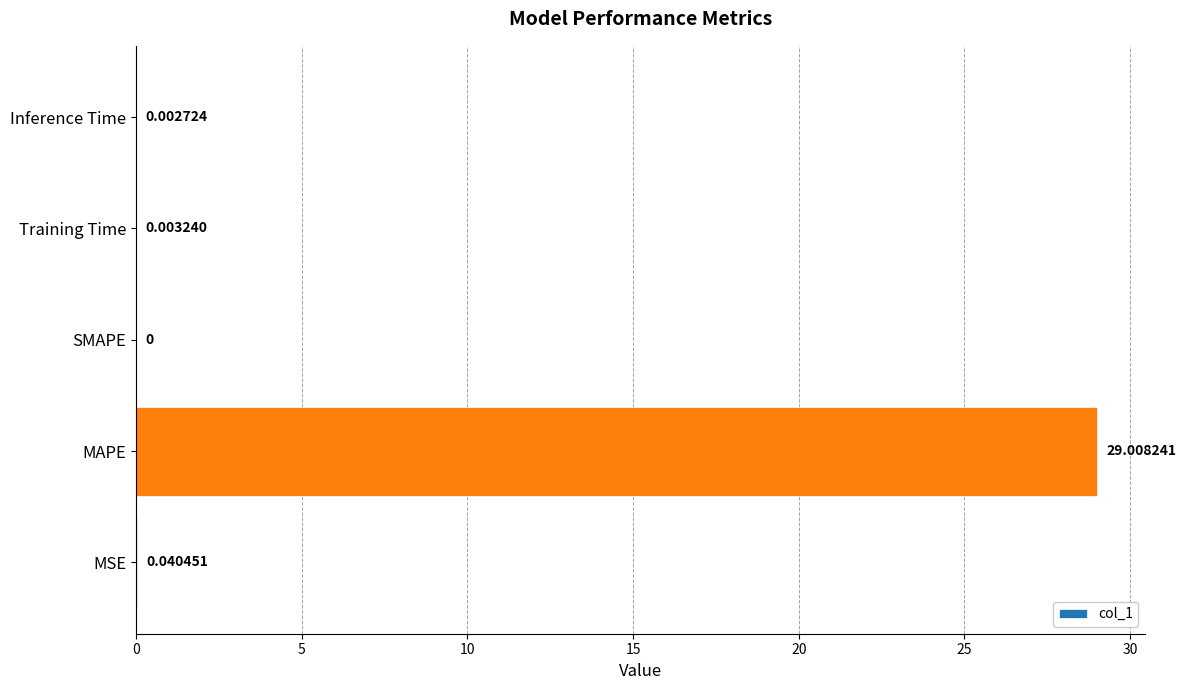

Between Training Time and MSE, which is larger?

MSE